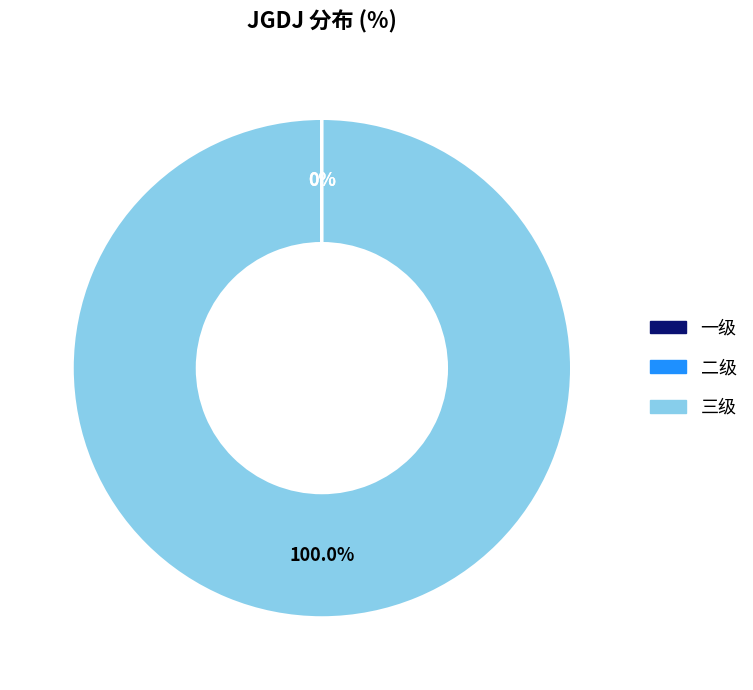

What is the largest slice in the pie chart?

三级